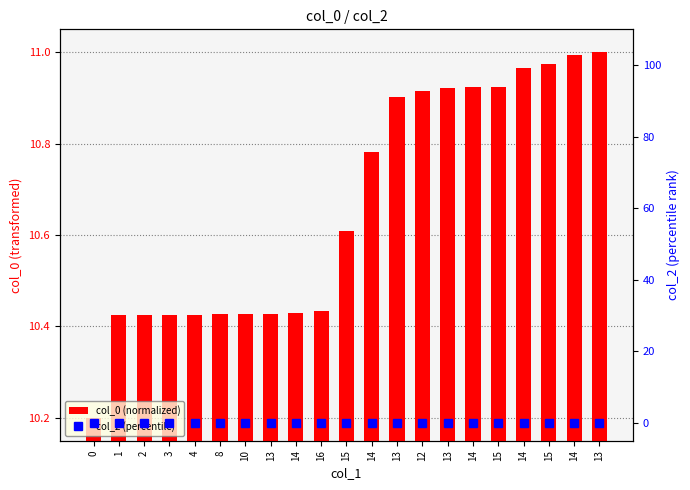

What is the value of the col_0 (normalized) bar at the 4th from the left?

10.4